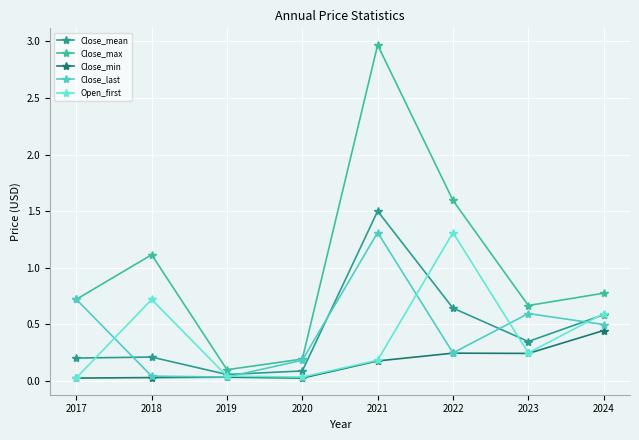

Reading right to left, transcribe all the data shown in this chart.

Close_mean: 0.6	0.3	0.6	1.5	0.1	0.1	0.2	0.2
Close_max: 0.8	0.7	1.6	3.0	0.2	0.1	1.1	0.7
Close_min: 0.4	0.2	0.2	0.2	0.0	0.0	0.0	0.0
Close_last: 0.5	0.6	0.2	1.3	0.2	0.0	0.0	0.7
Open_first: 0.6	0.2	1.3	0.2	0.0	0.0	0.7	0.0